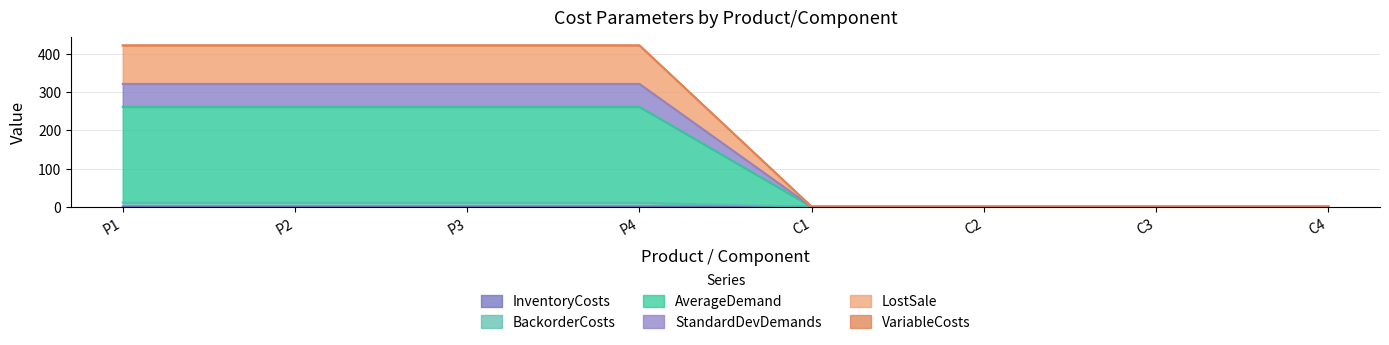

At which label is AverageDemand closest to 5?

C1